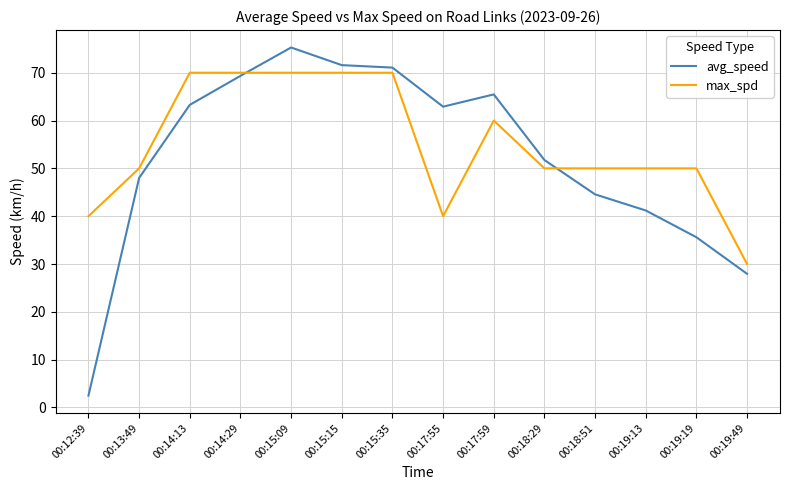

At which label is avg_speed closest to 38?

00:19:19